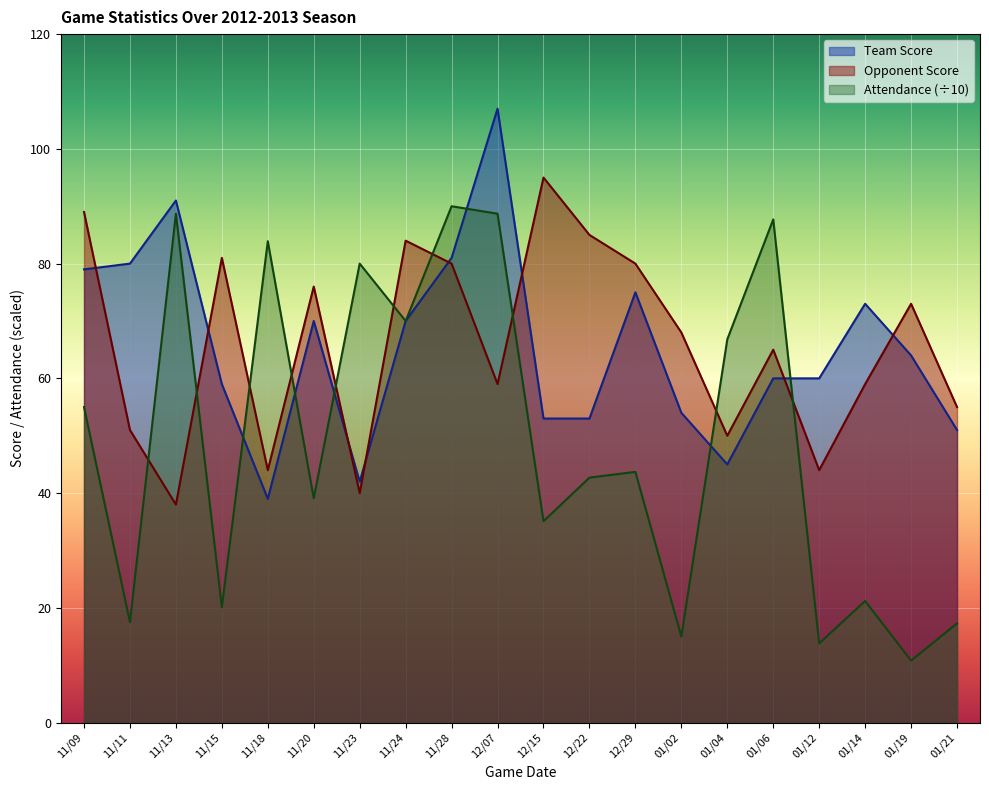

Which series has the largest total across all categories?

Opponent Score